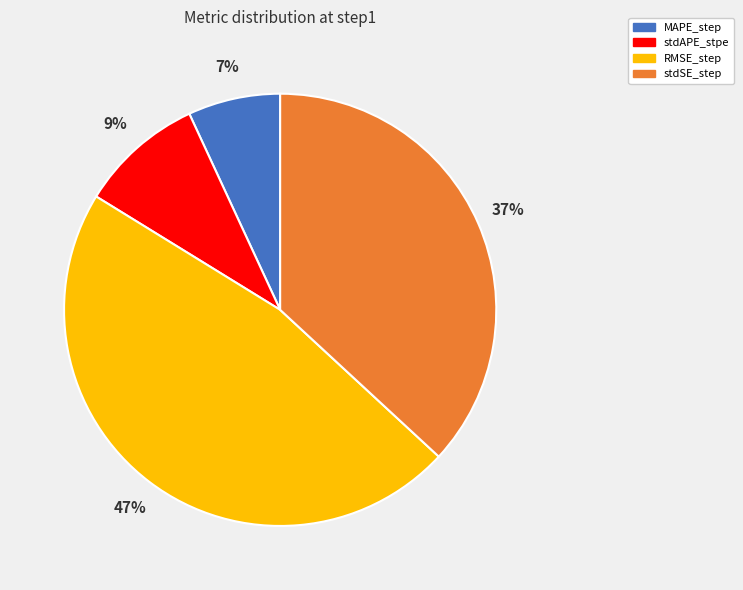

Rank the categories by value from highest to lowest.

RMSE_step, stdSE_step, stdAPE_stpe, MAPE_step